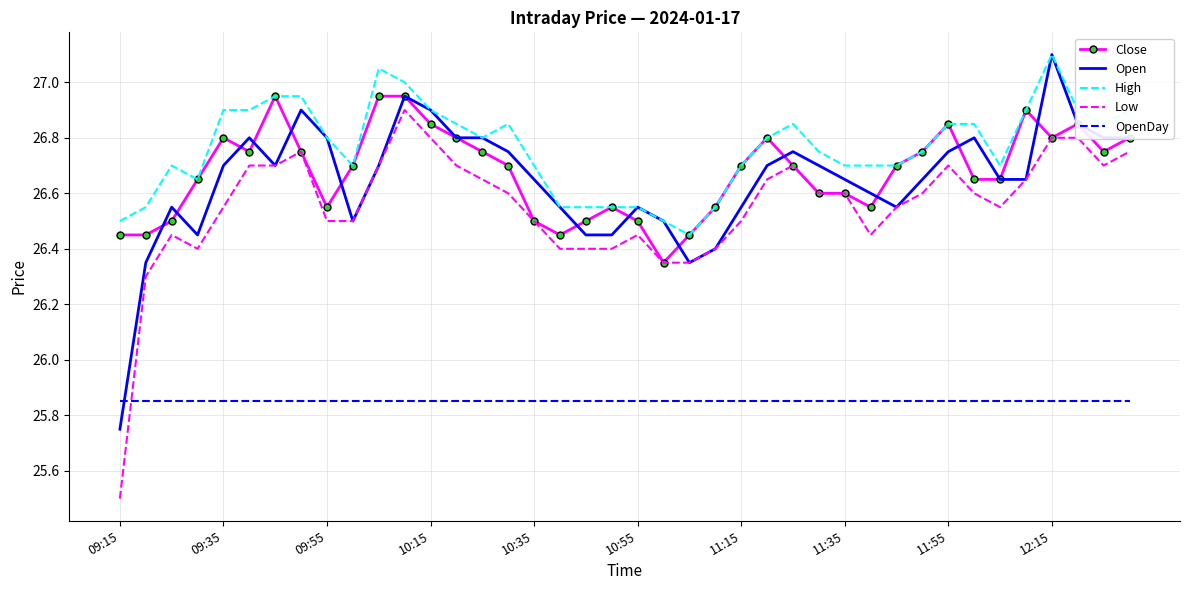

True or false: Low and High intersect in this chart.

False